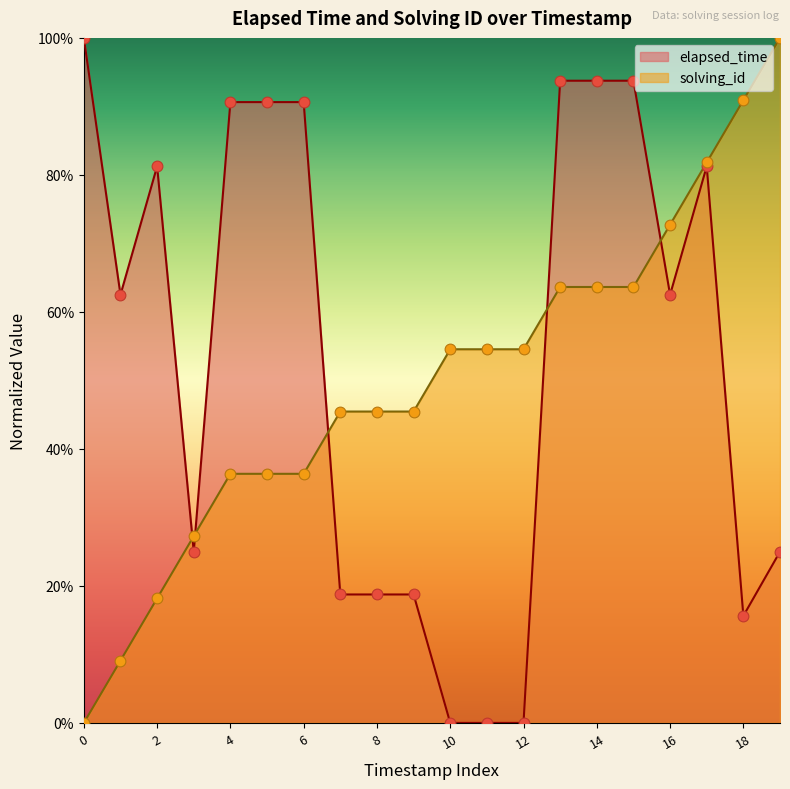

Which series contains the highest Y value?

elapsed_time